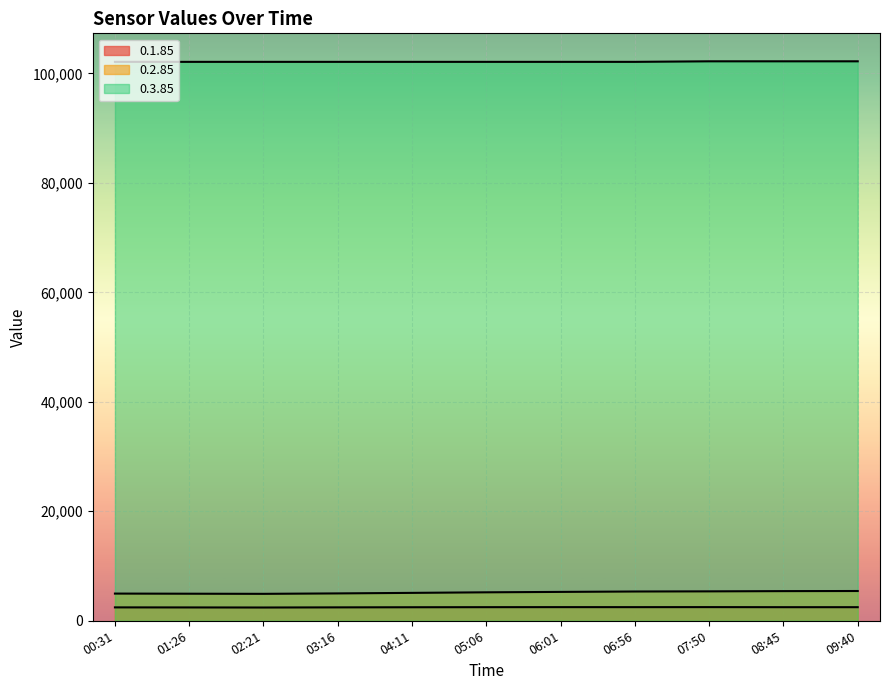

In 0.1.85, how many points are lower than both neighbors (excluding endpoints)?

2